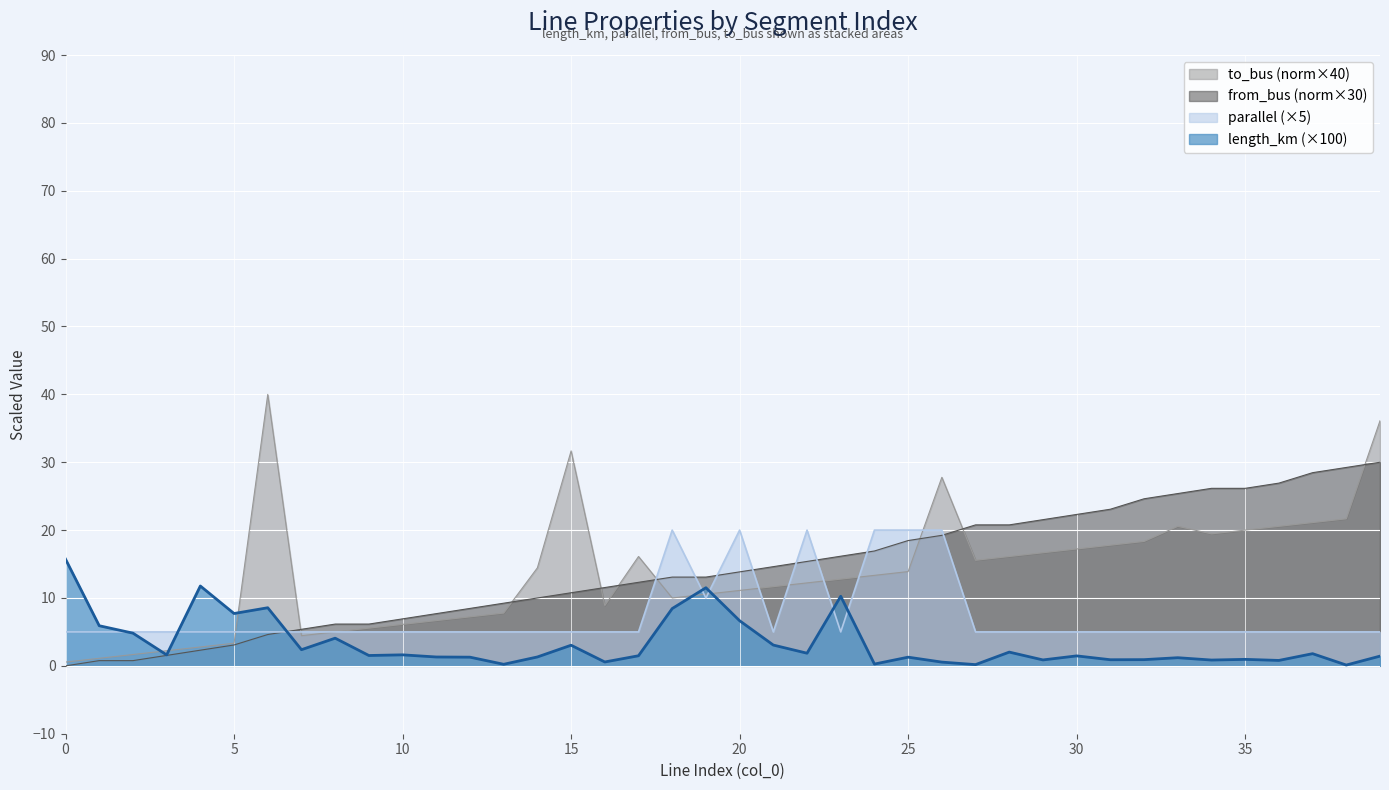

Count the number of categories in the chart.

40